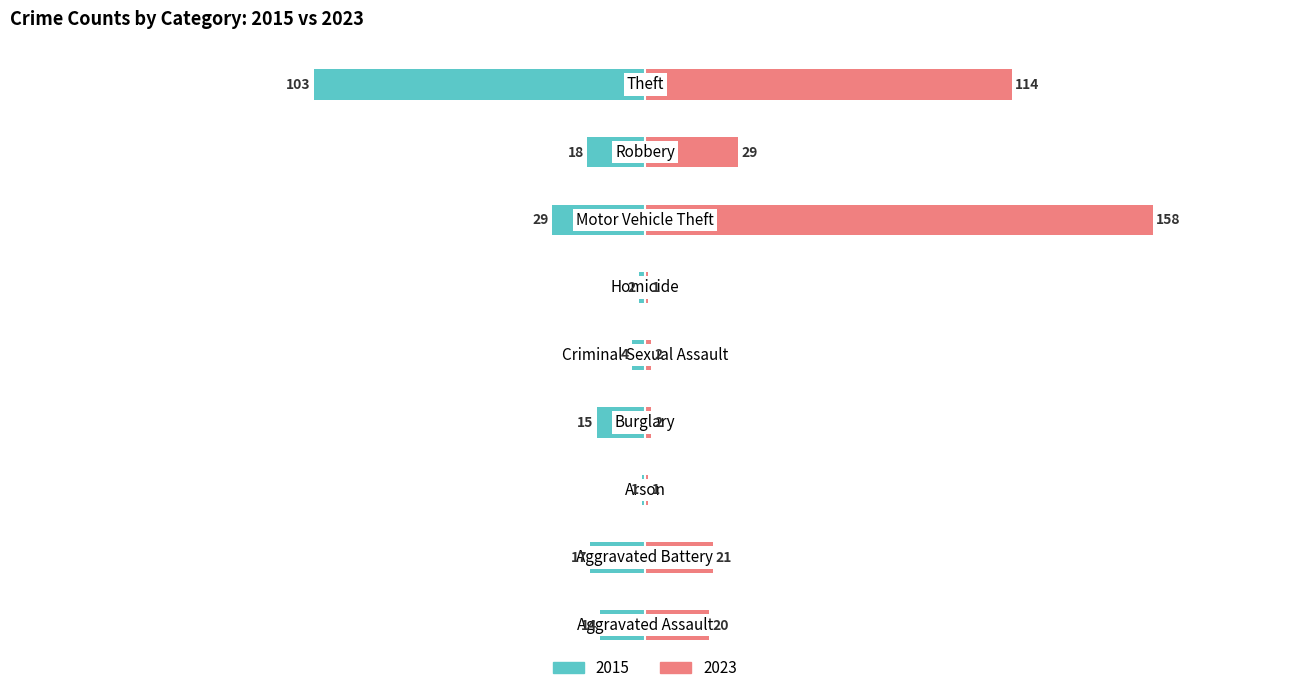

True or false: 2023 has a value of 1 at Arson.

False